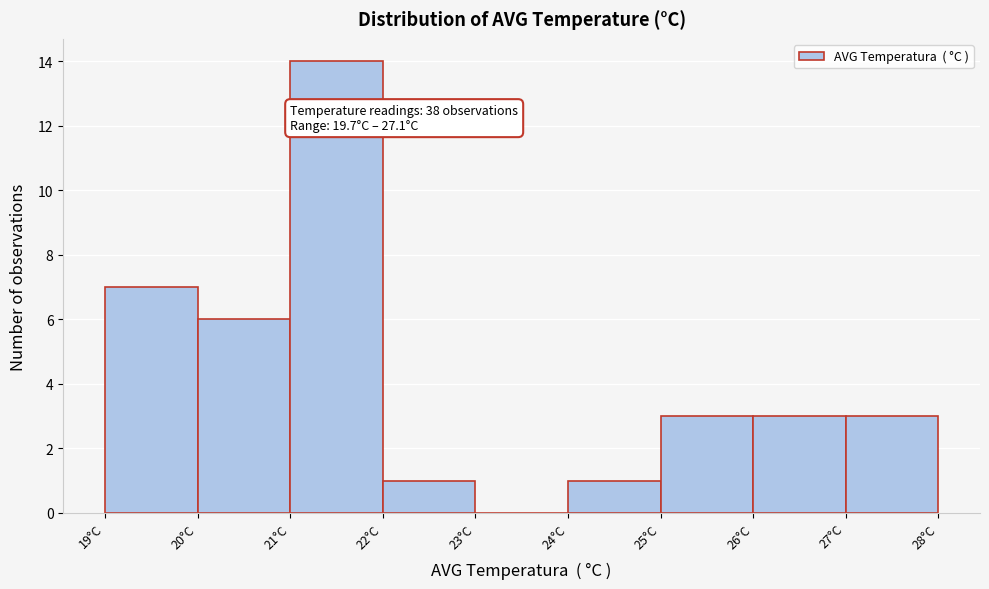

Over which range of the x-axis is the bar tallest?

21 to 22